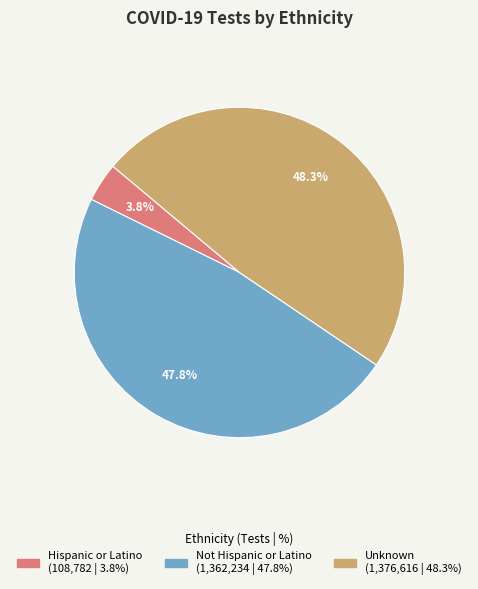

Which has a higher value, Not Hispanic or Latino or Unknown?

Unknown